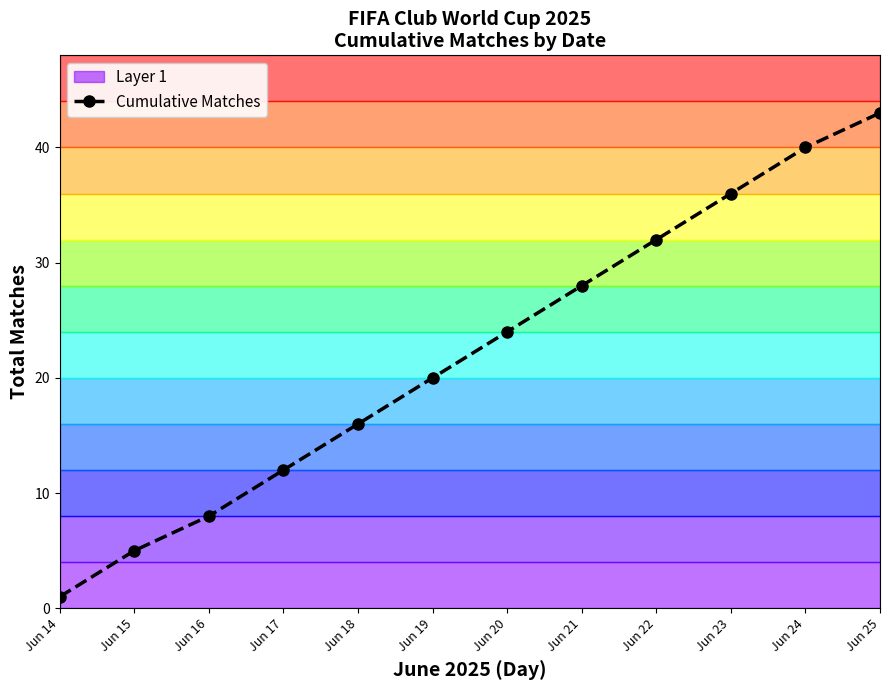

Rank the categories by value from lowest to highest.

Jun 14, Jun 15, Jun 16, Jun 17, Jun 18, Jun 19, Jun 20, Jun 21, Jun 22, Jun 23, Jun 24, Jun 25